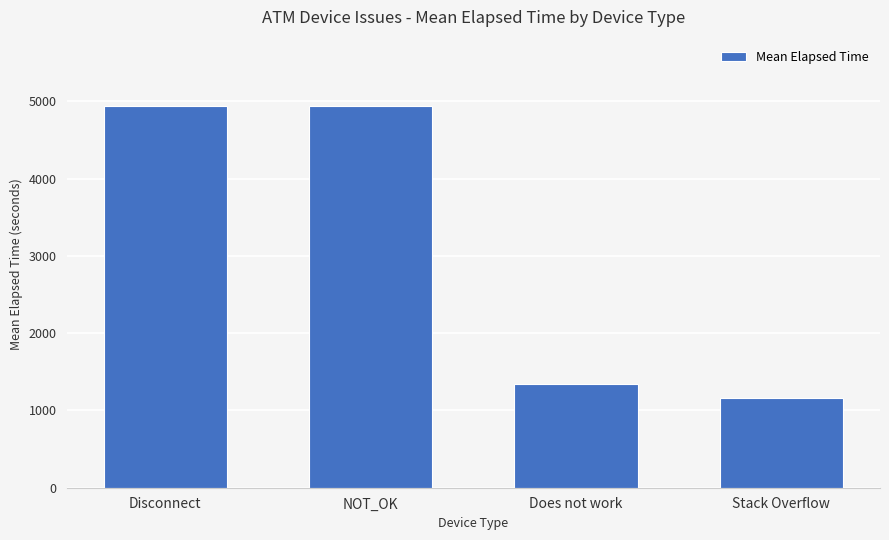

Between Disconnect and Does not work, which is larger?

Disconnect